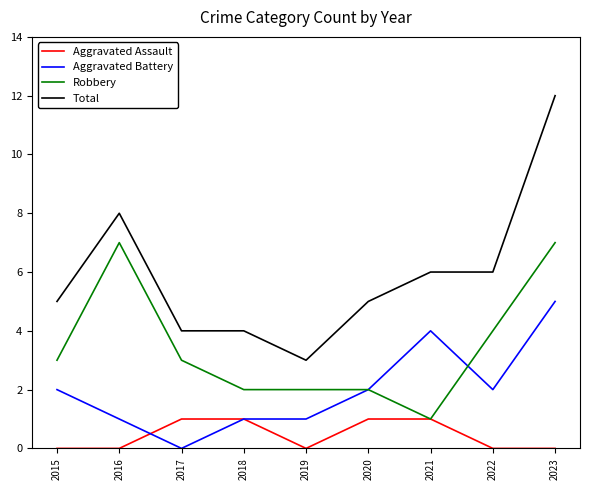

List the series in order of their overall mean, highest first.

Total, Robbery, Aggravated Battery, Aggravated Assault